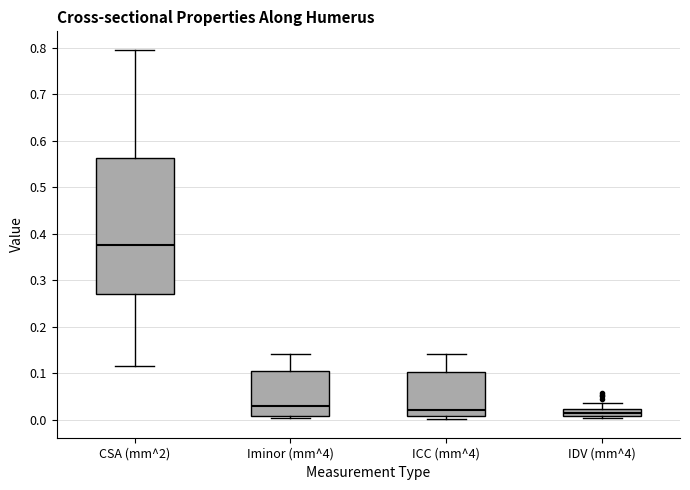

Which box is the tallest, from its lower edge to its upper edge?

CSA (mm^2)